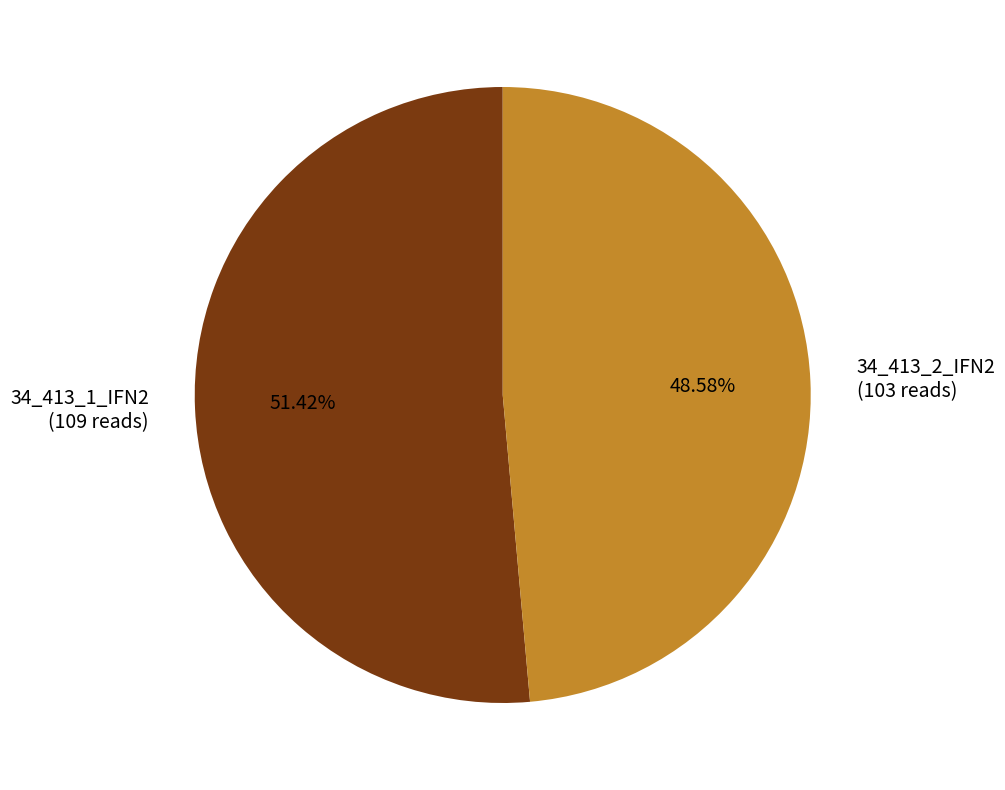

Is it true that 34_413_2_IFN2 is 49% of the pie?

True